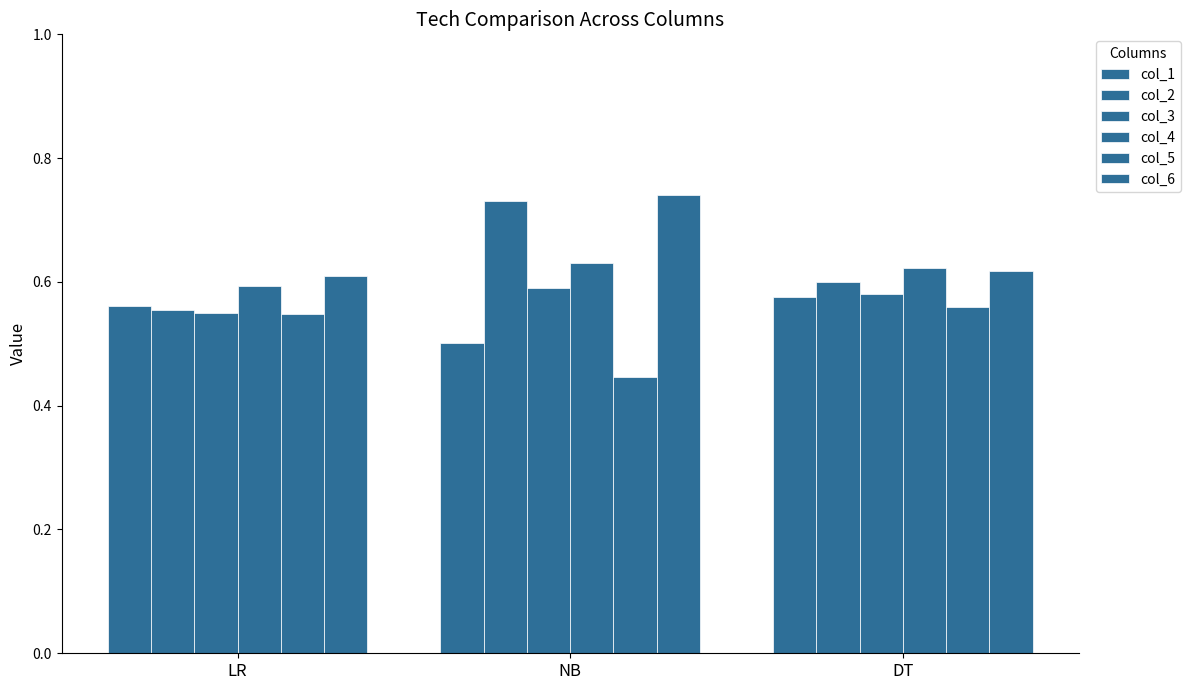

True or false: col_2 has a value of 0.3 at NB.

False